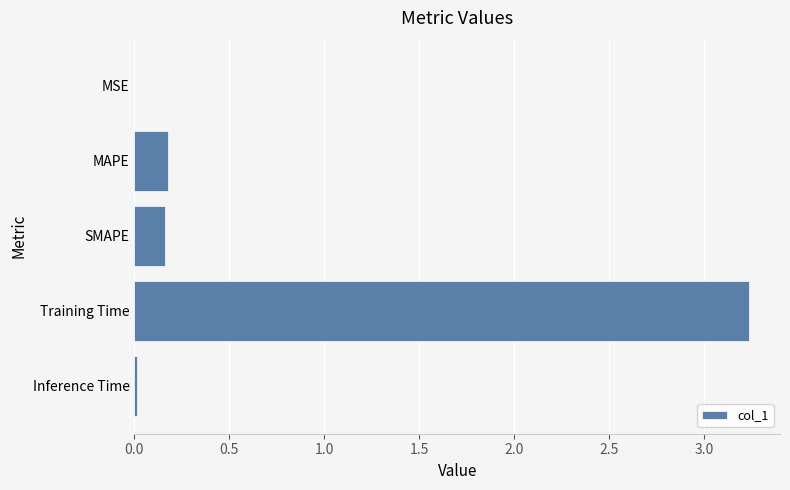

Between Training Time and MSE, which is larger?

Training Time